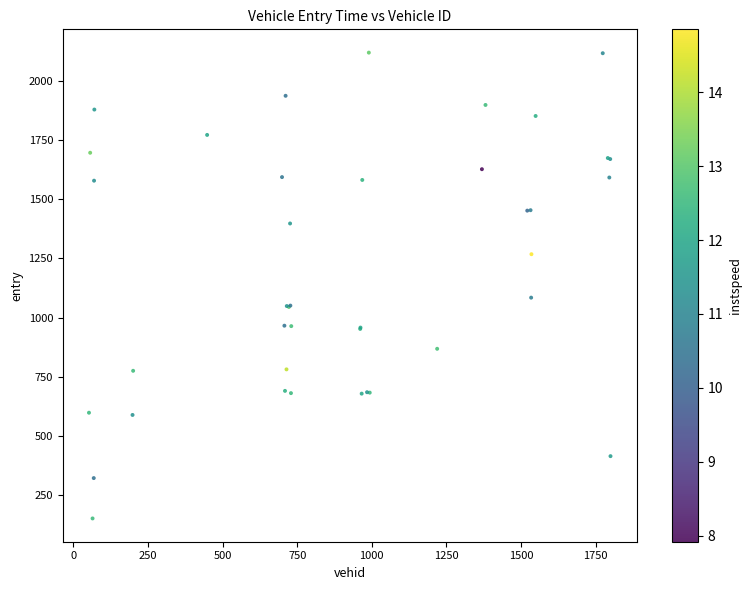

What Y value in the scatter plot is closest to 1135?

1084.1